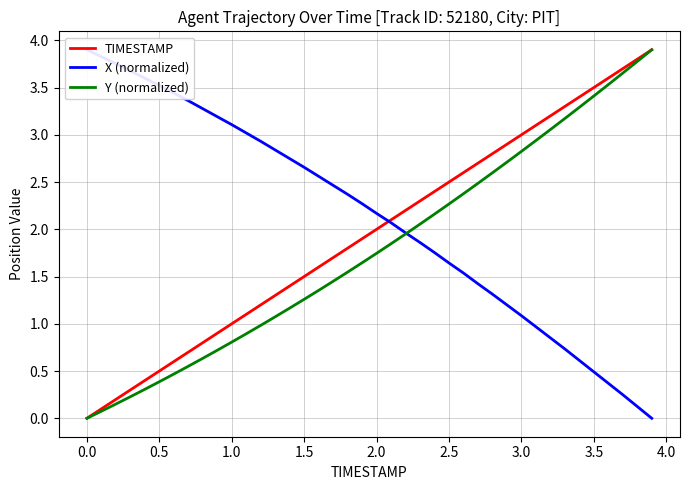

The value of Y (normalized) at 2.0 is 0.9. True or false?

False